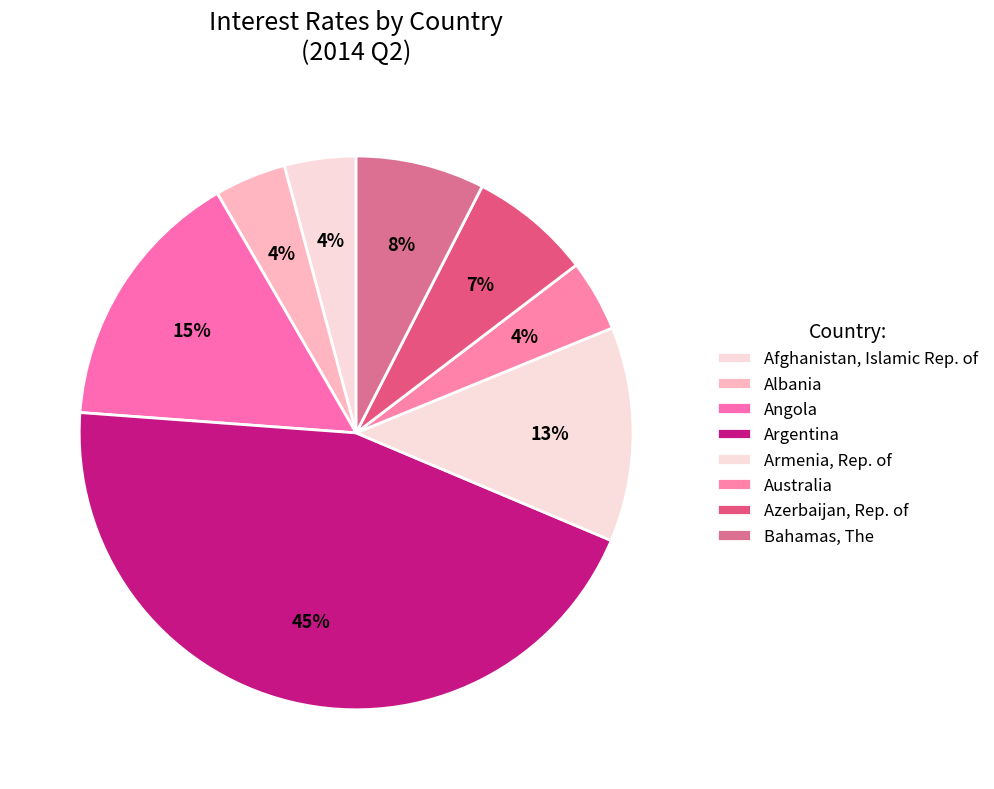

The Armenia, Rep. of slice represents 14% of the pie. True or false?

False